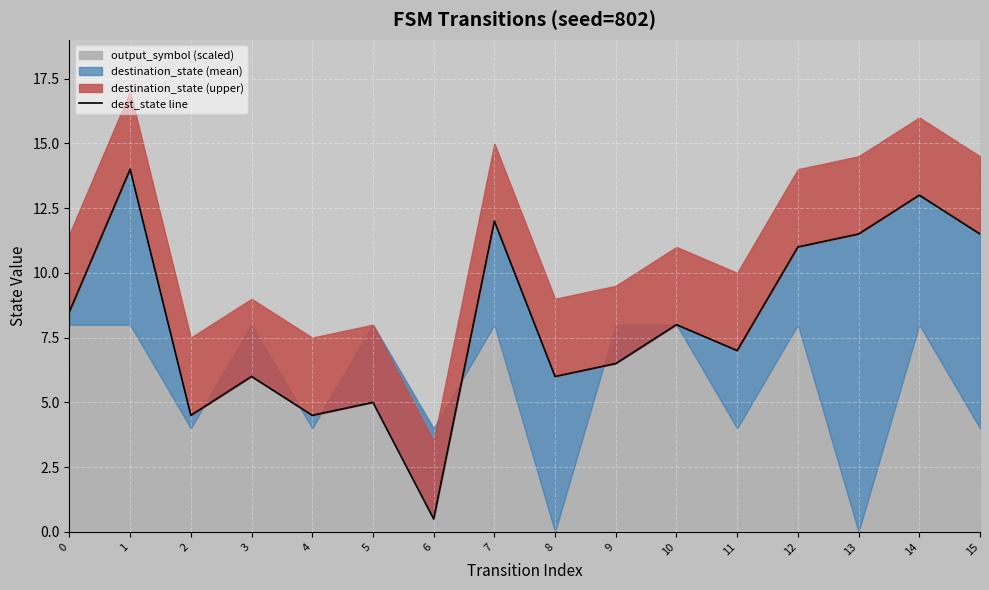

What is the value of the 7th point from the left?

0.5